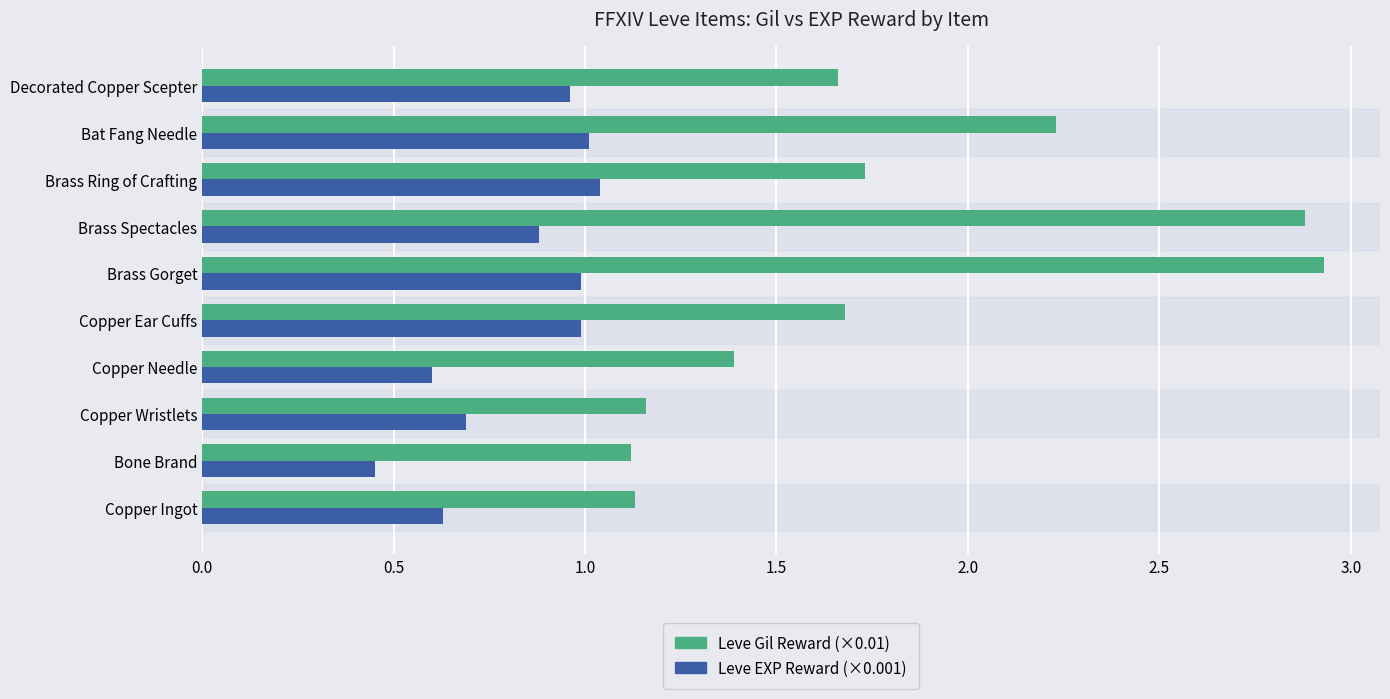

At which category is the sum across all series the highest?

Brass Gorget